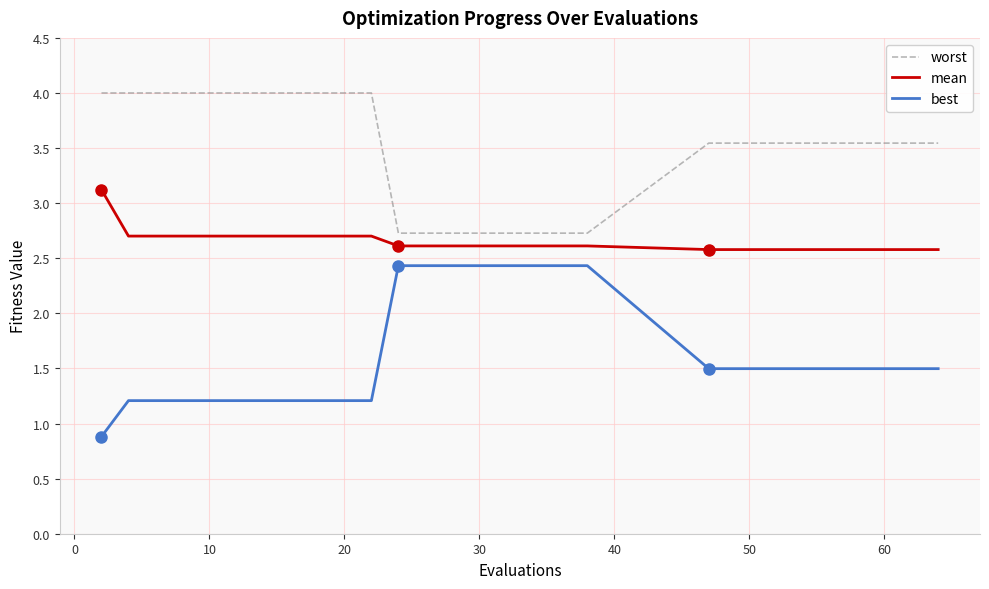

Which series has the largest range (max minus min)?

best